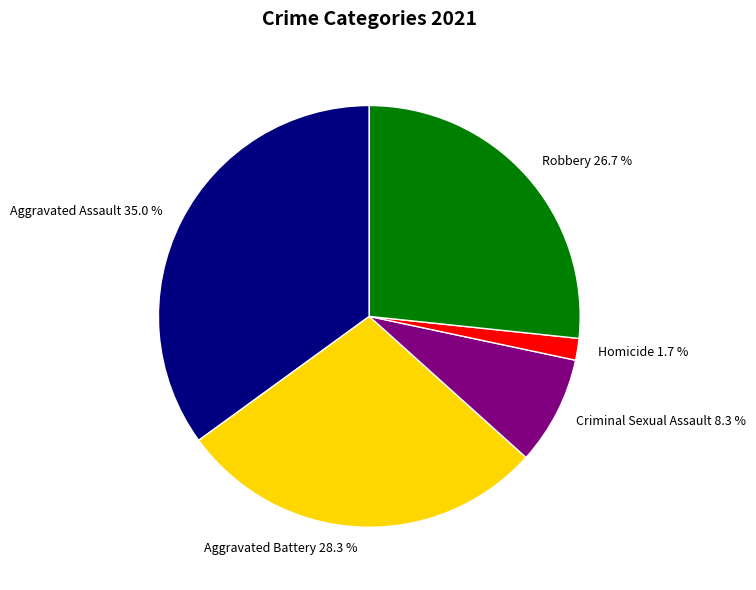

Which slice is the largest?

Aggravated Assault